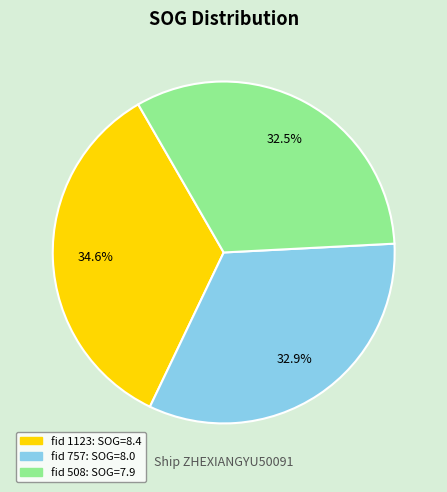

Is there any slice that represents more than half of the pie?

No